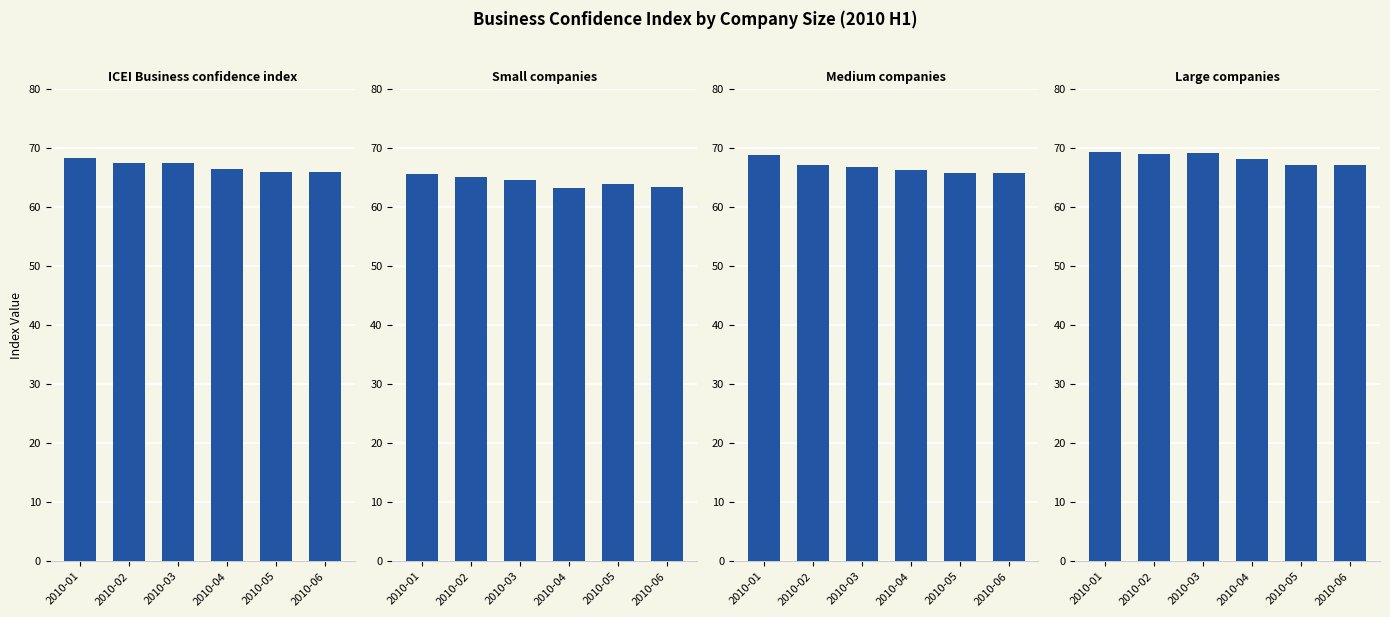

Between 2010-01 and 2010-02, which is larger?

2010-01